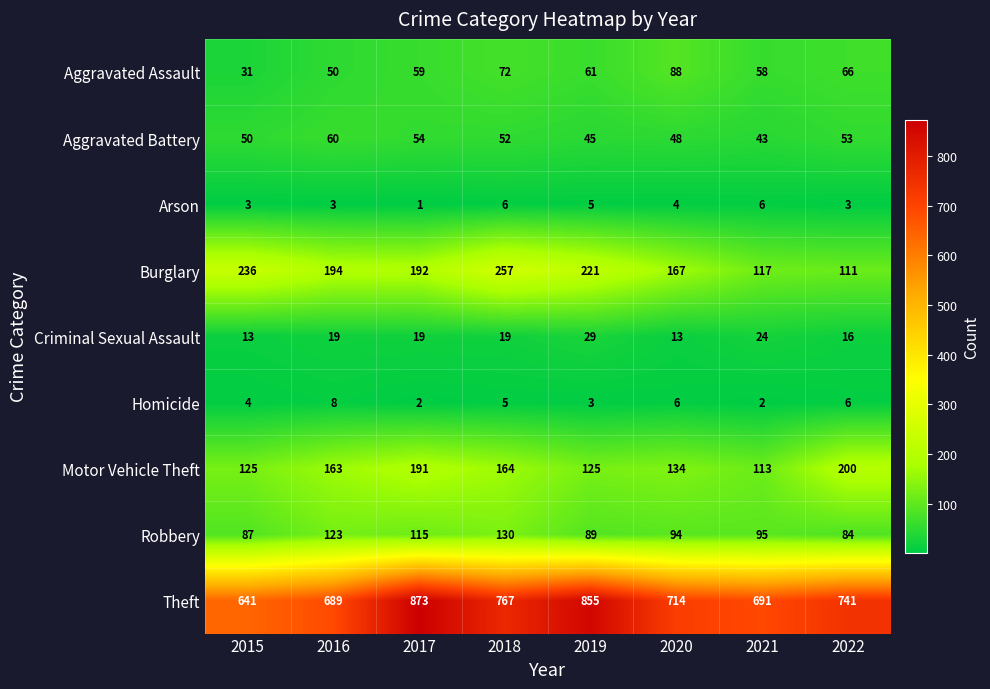

Which series has the largest range (max minus min)?

Theft